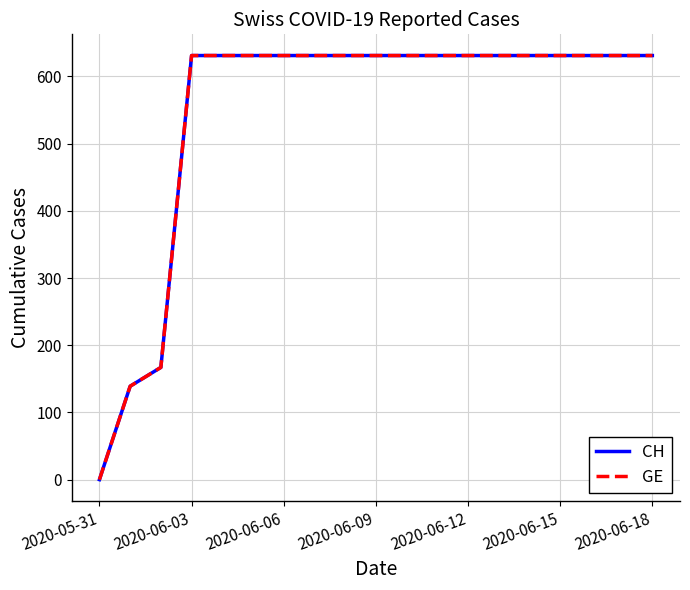

At which label does CH reach its minimum?

2020-05-31